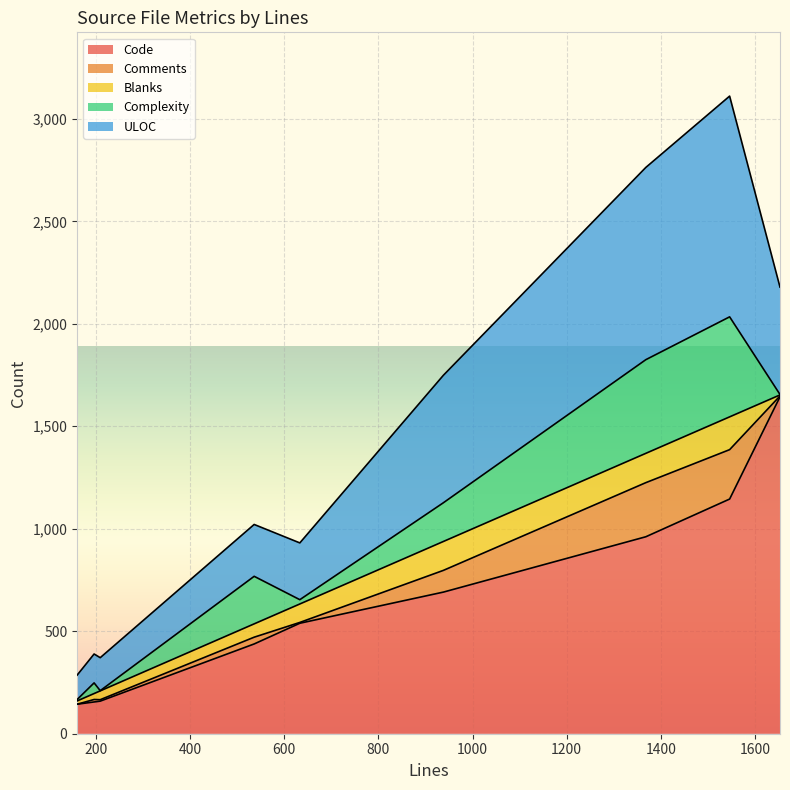

What is the highest value of the Comments series?

264